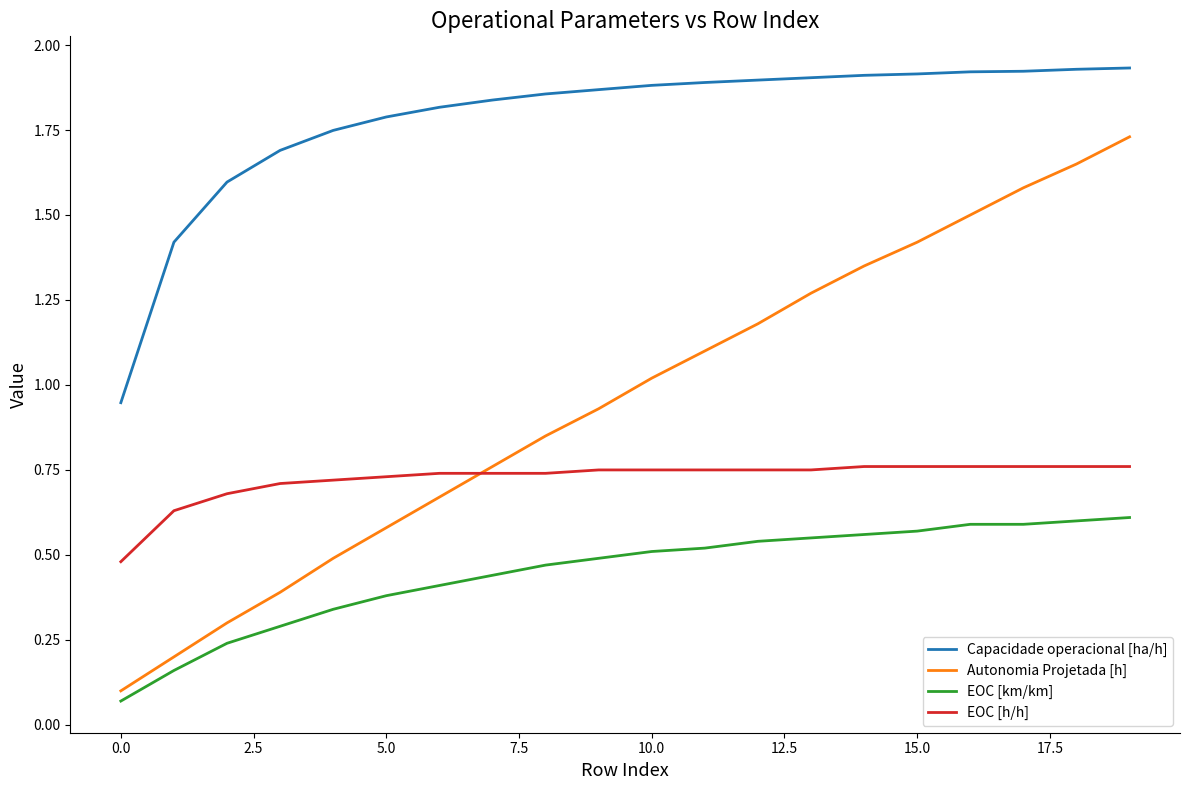

Which series has the largest total across all categories?

Capacidade operacional [ha/h]